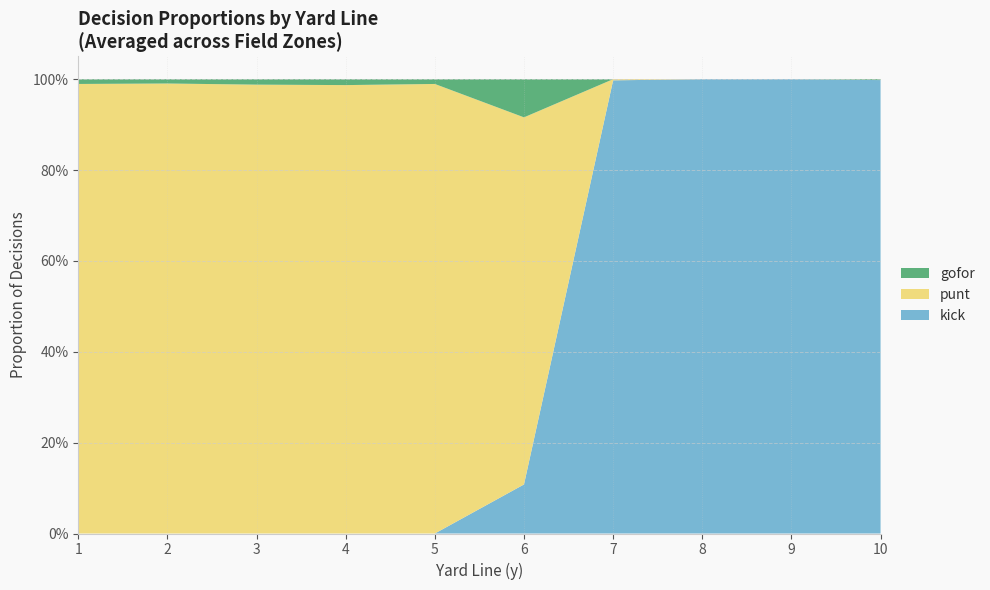

Does the chart have visible grid lines?

Yes